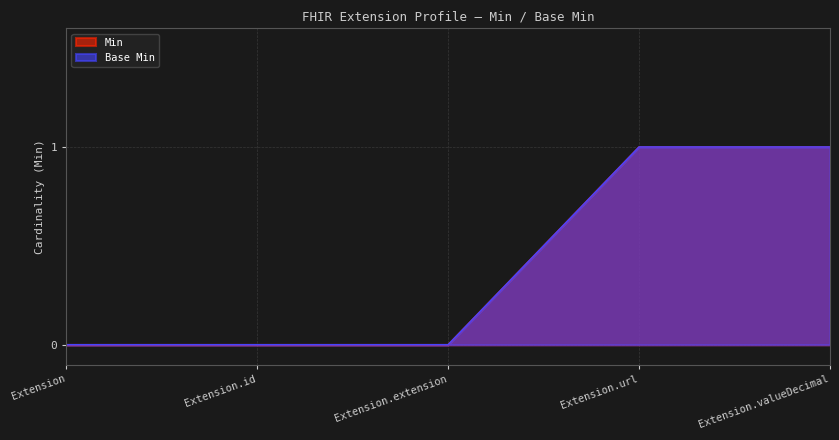

Reading left to right, transcribe all the data shown in this chart.

Min: 0	0	0	1	1
Base Min: 0	0	0	1	1